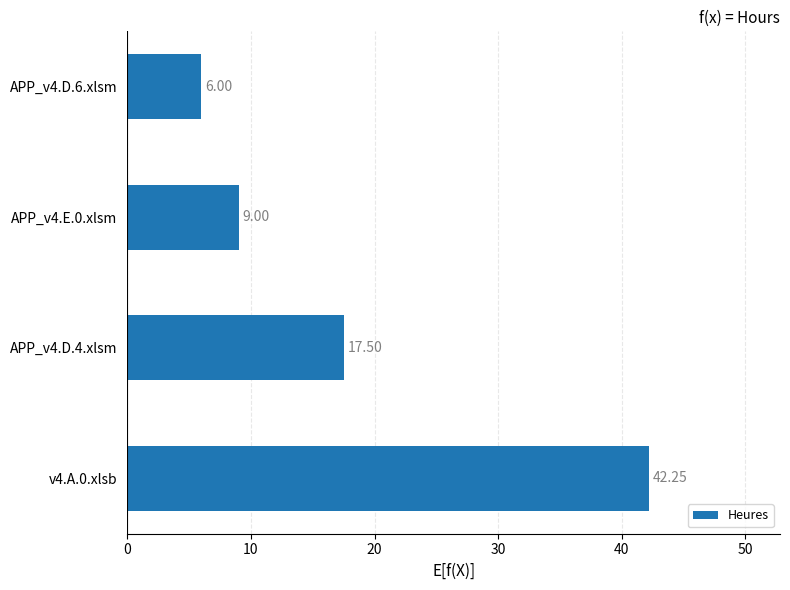

List the labels in order of value, smallest first.

APP_v4.D.6.xlsm, APP_v4.E.0.xlsm, APP_v4.D.4.xlsm, v4.A.0.xlsb